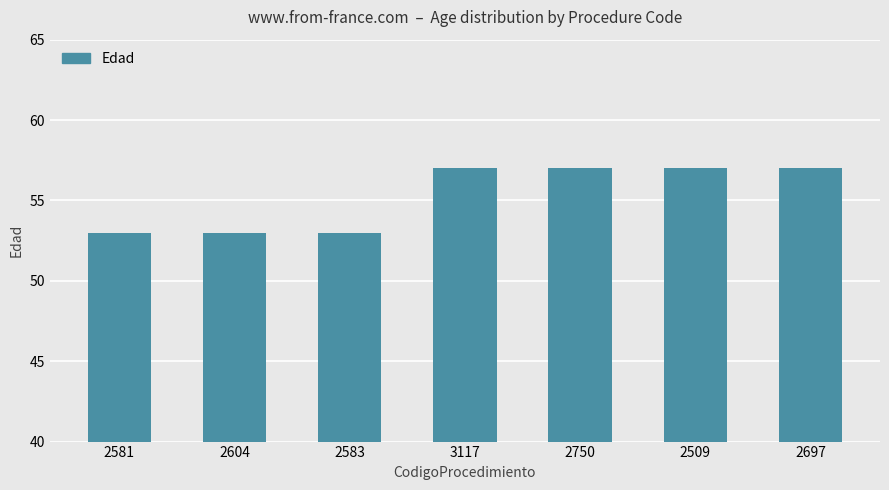

What is the value of the 2nd bar from the left?

53